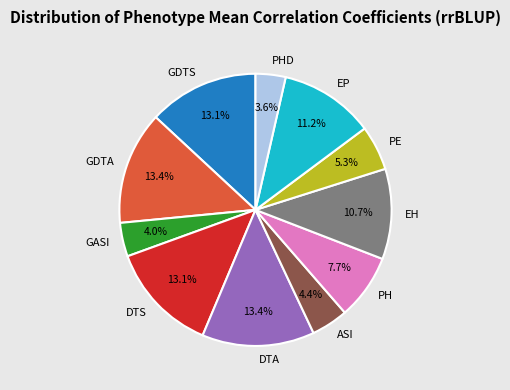

Is there any slice that represents more than half of the pie?

No